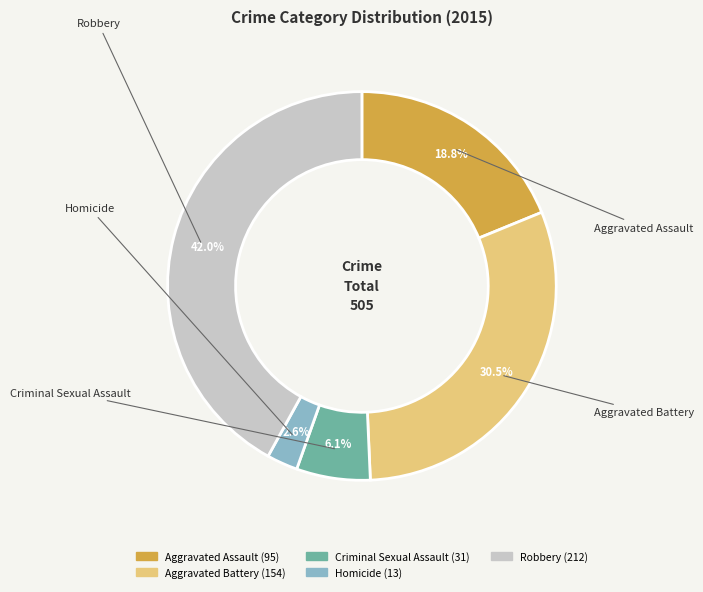

To the nearest percent, what portion does Homicide represent?

3%